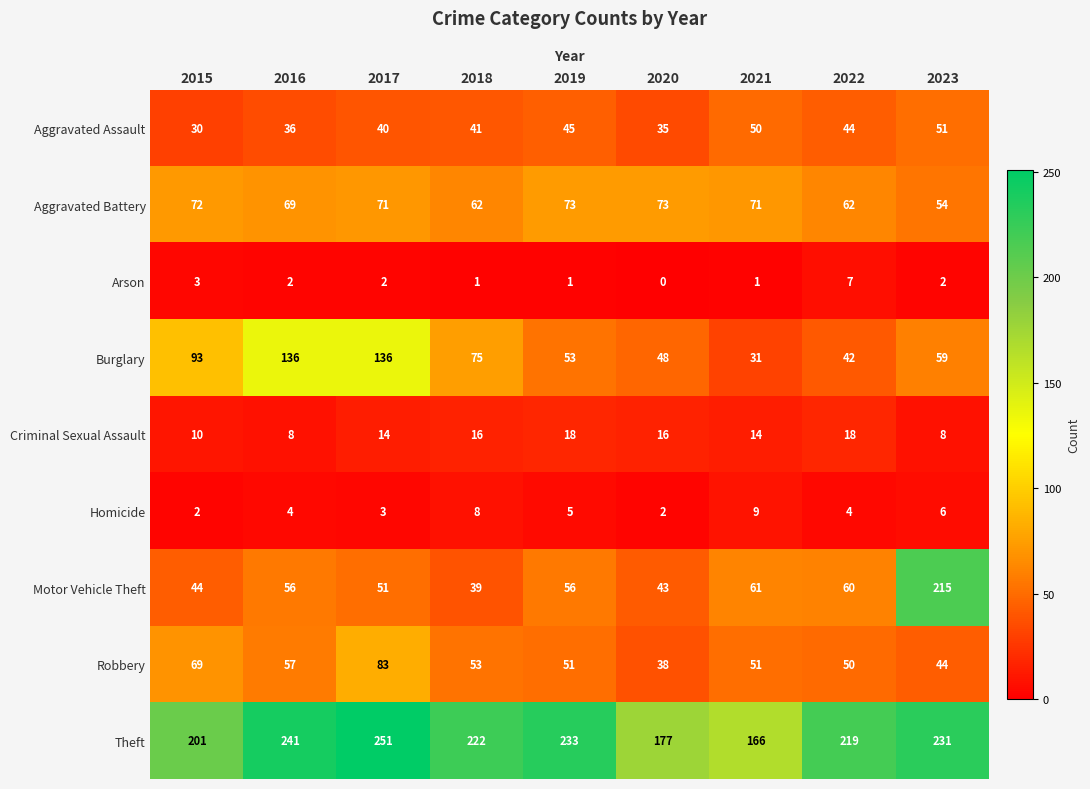

How many Arson values are between 1 and 2?

6